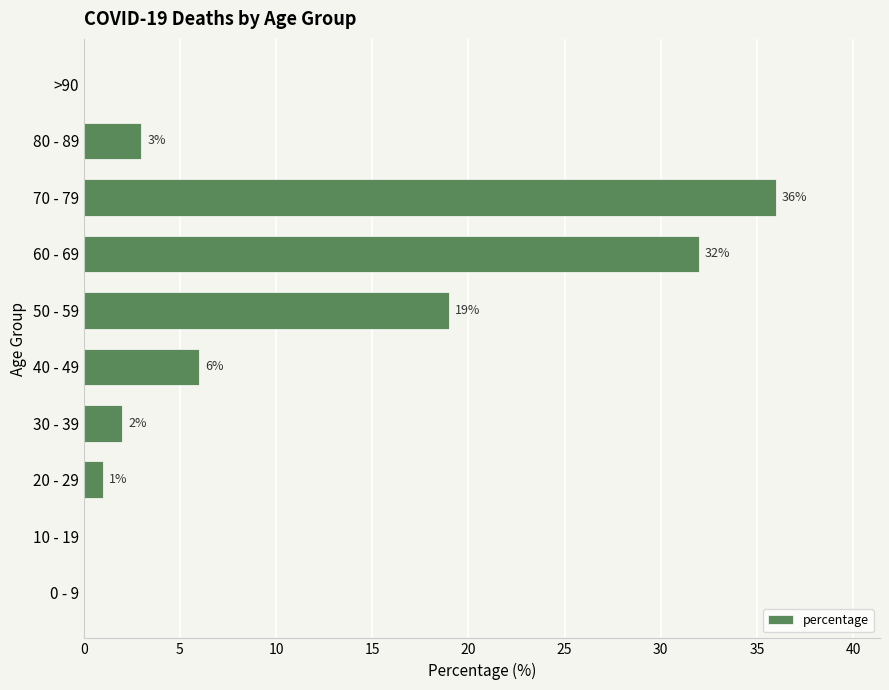

Are the bars grouped side by side (vs. stacked)?

No